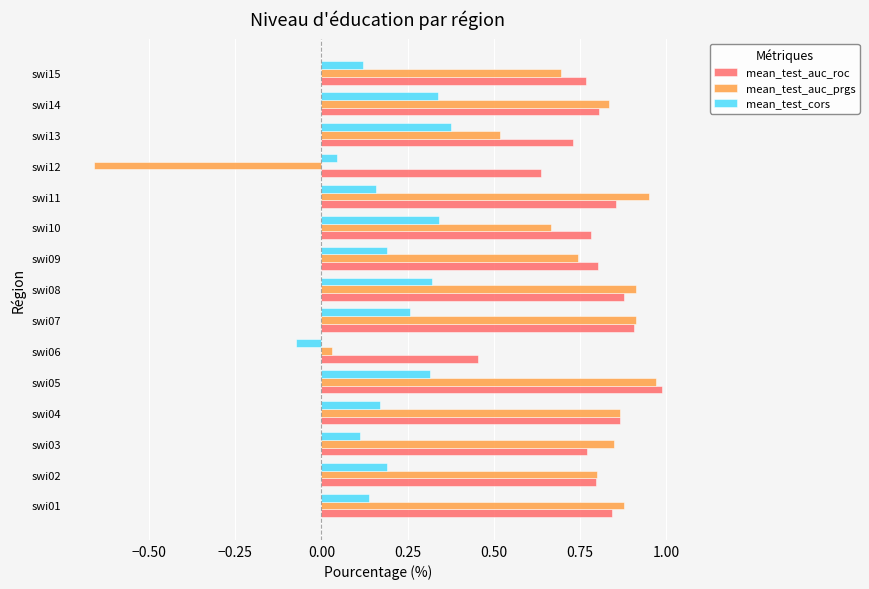

What are all the series names shown in the legend?

mean_test_auc_roc, mean_test_auc_prgs, mean_test_cors